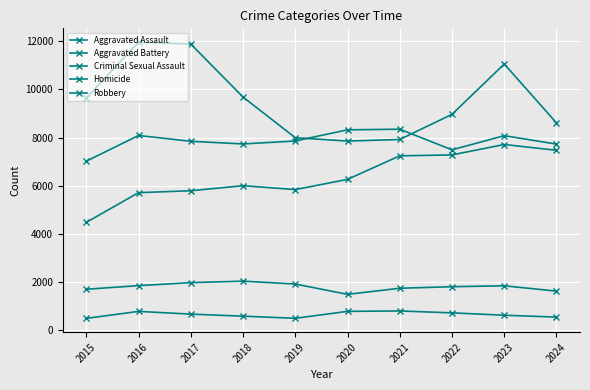

The value of Robbery at 2023 is 15994. True or false?

False